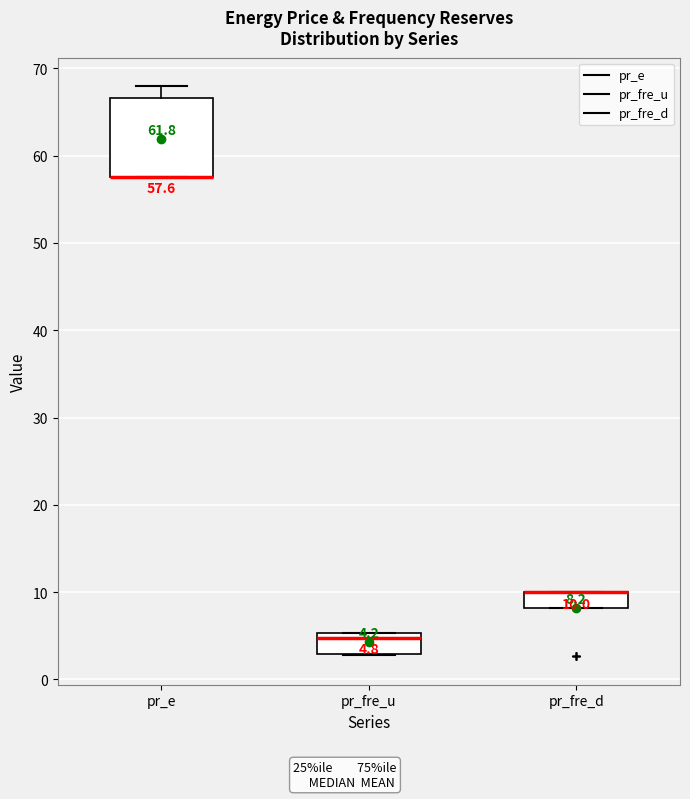

Comparing the boxes themselves (not the whiskers), which one is the tallest?

pr_e